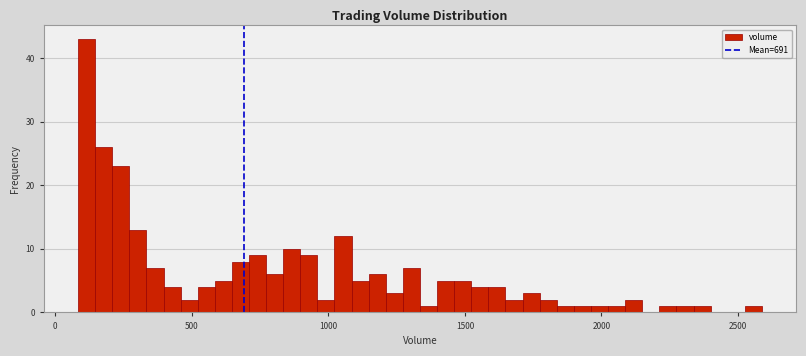

Around what value on the x-axis is the tallest bar? Give the approximate position of its centre, as read against the axis.

100